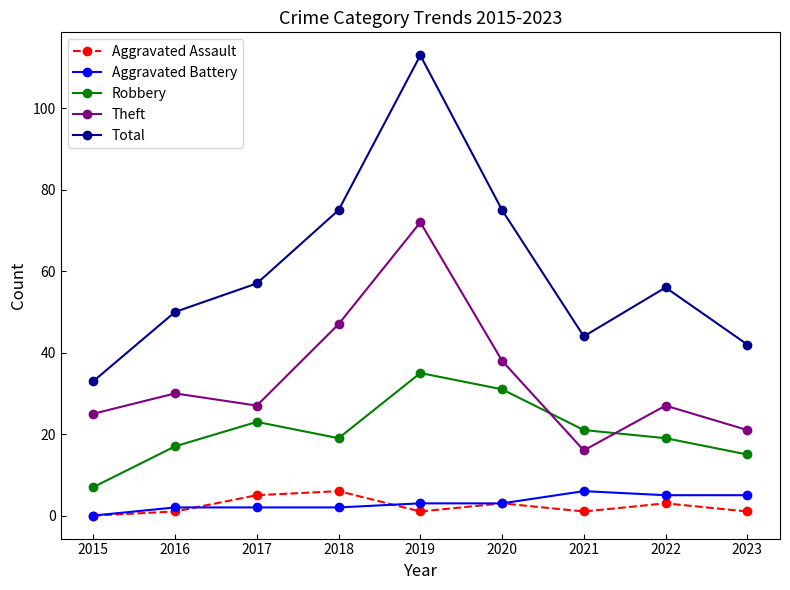

How many values in Aggravated Battery are above zero?

8